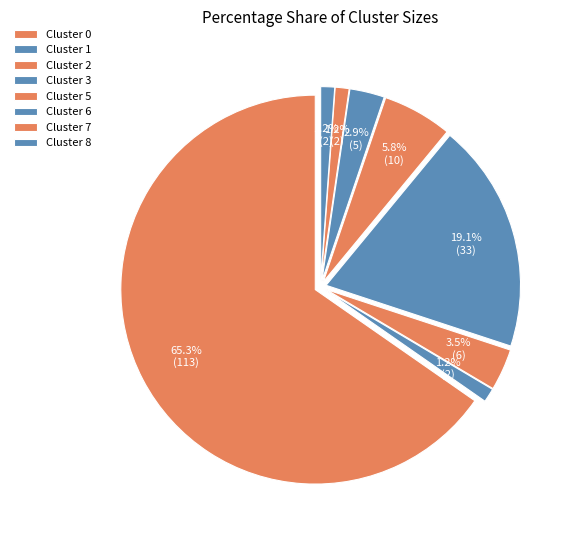

How many slices are in this pie chart?

8